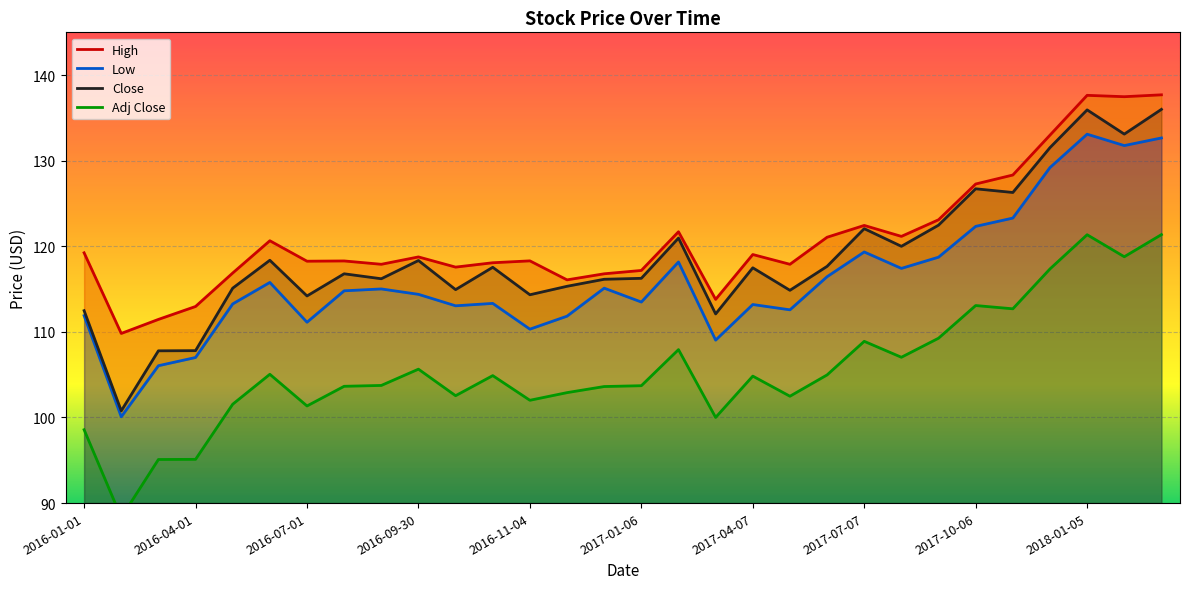

How many data points in Adj Close are less than 104?

15